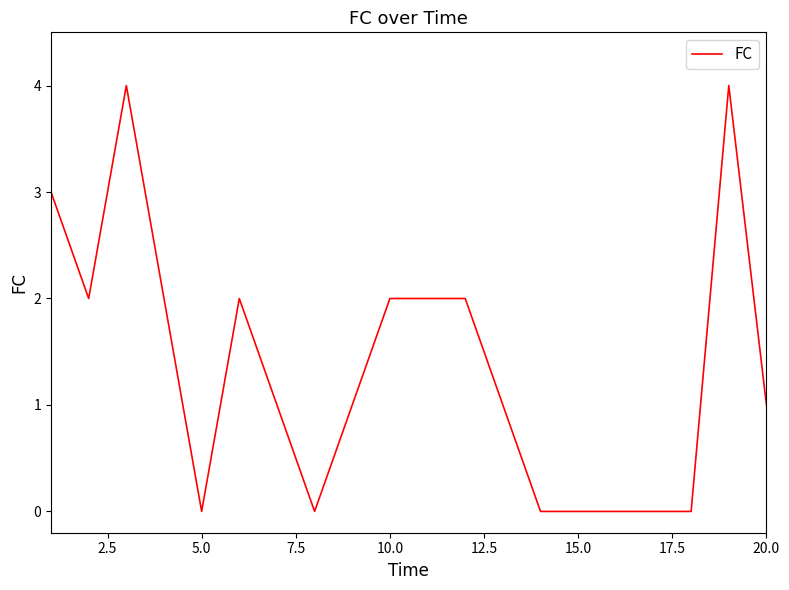

Does the chart display data point markers on the line(s)?

No